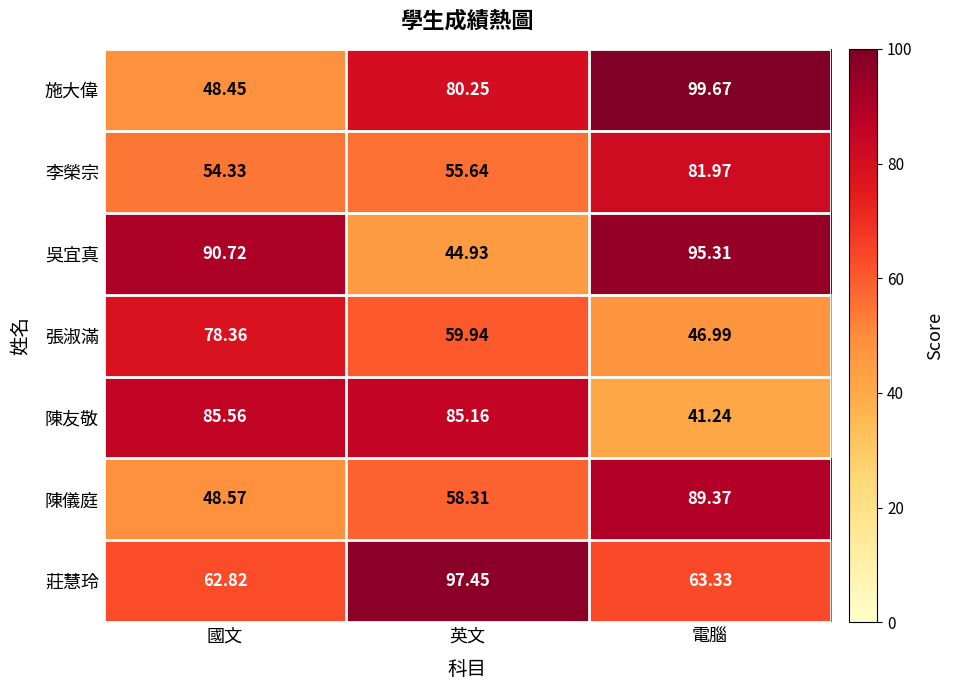

Where does the 莊慧玲 series first go above 63?

英文